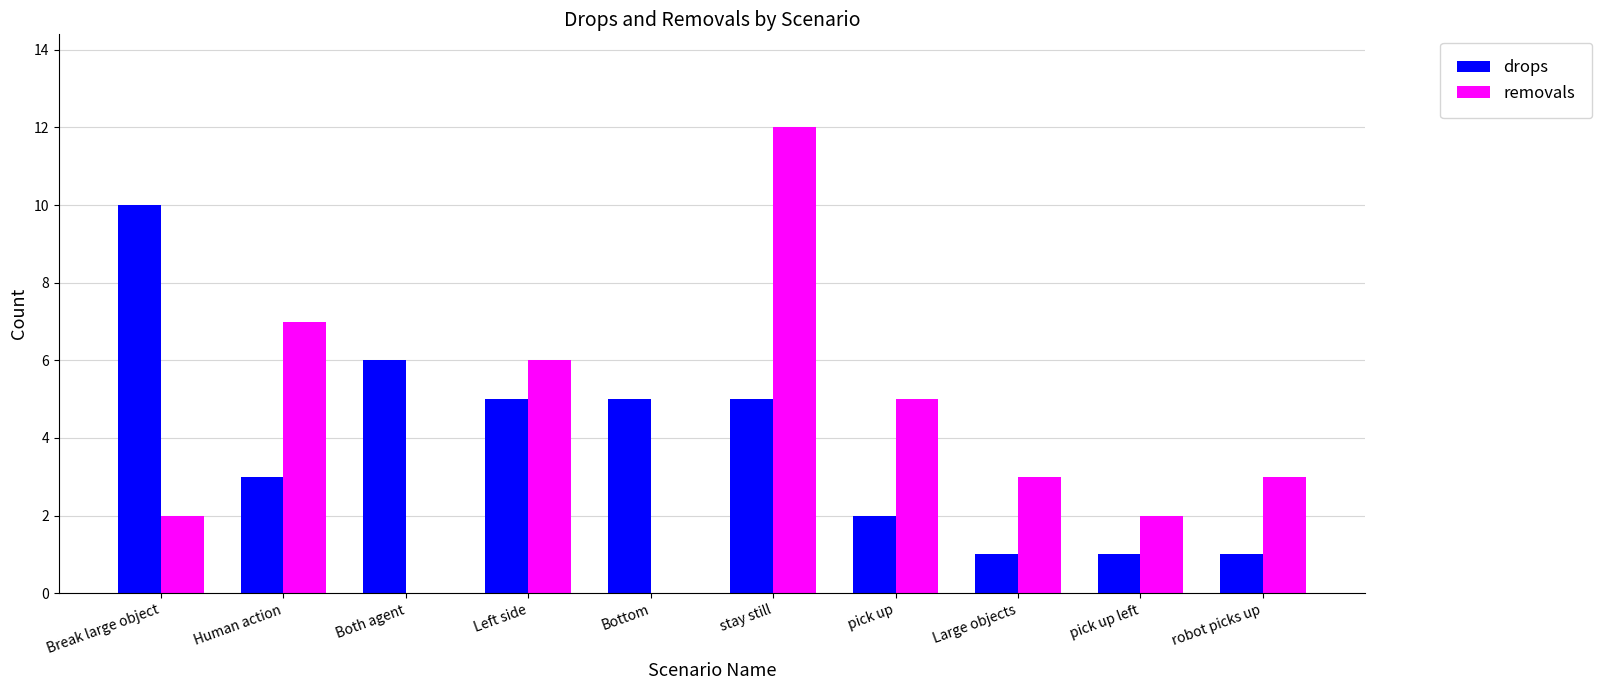

At which label does removals reach its peak?

stay still